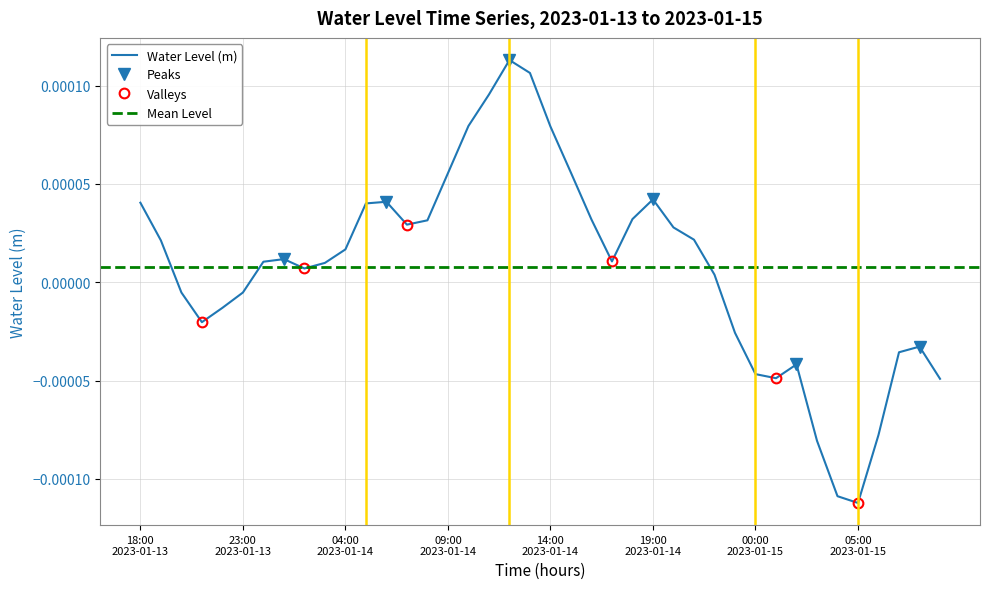

What is the label of the 32nd point from the left?

2023-01-15 01:00